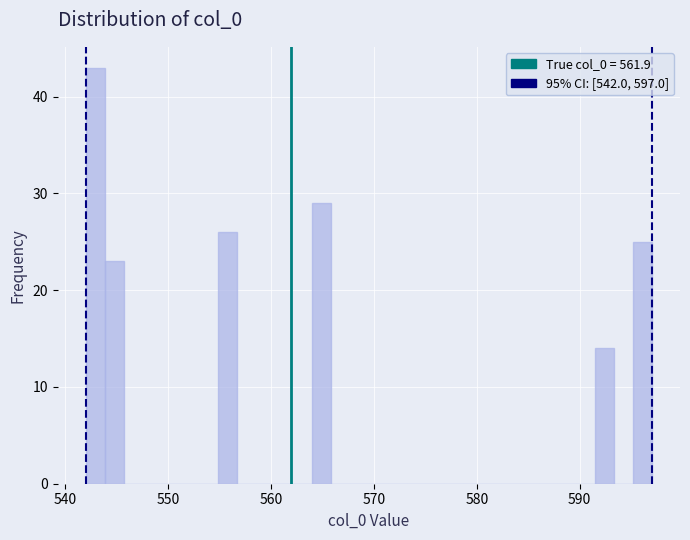

Read against the x-axis, roughly where is the centre of the tallest bar?

543